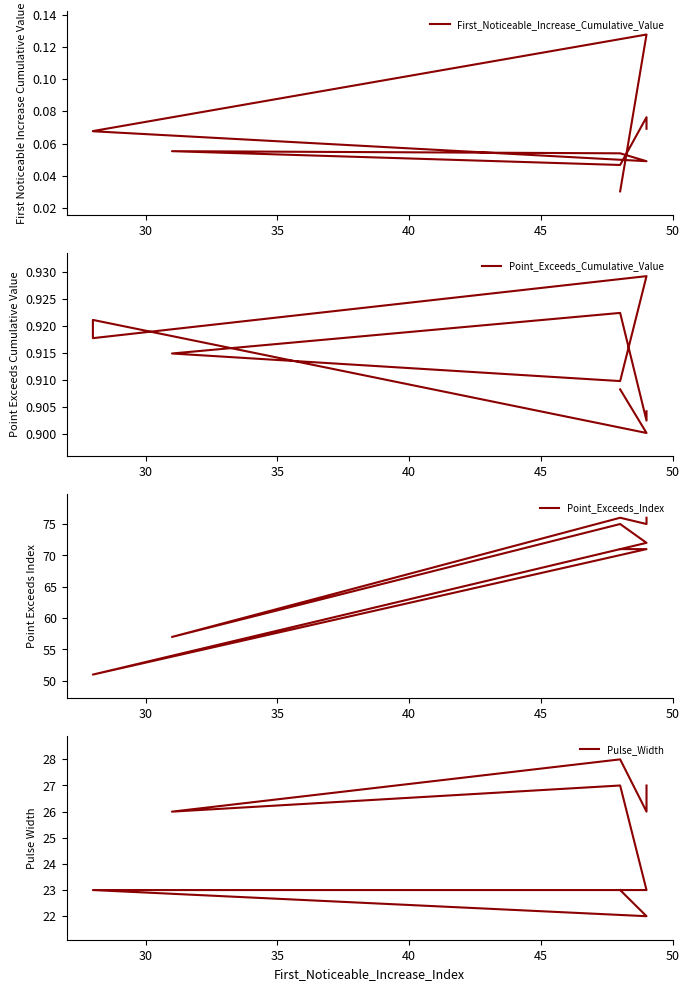

True or false: Pulse_Width and Point_Exceeds_Index cross at least once.

False